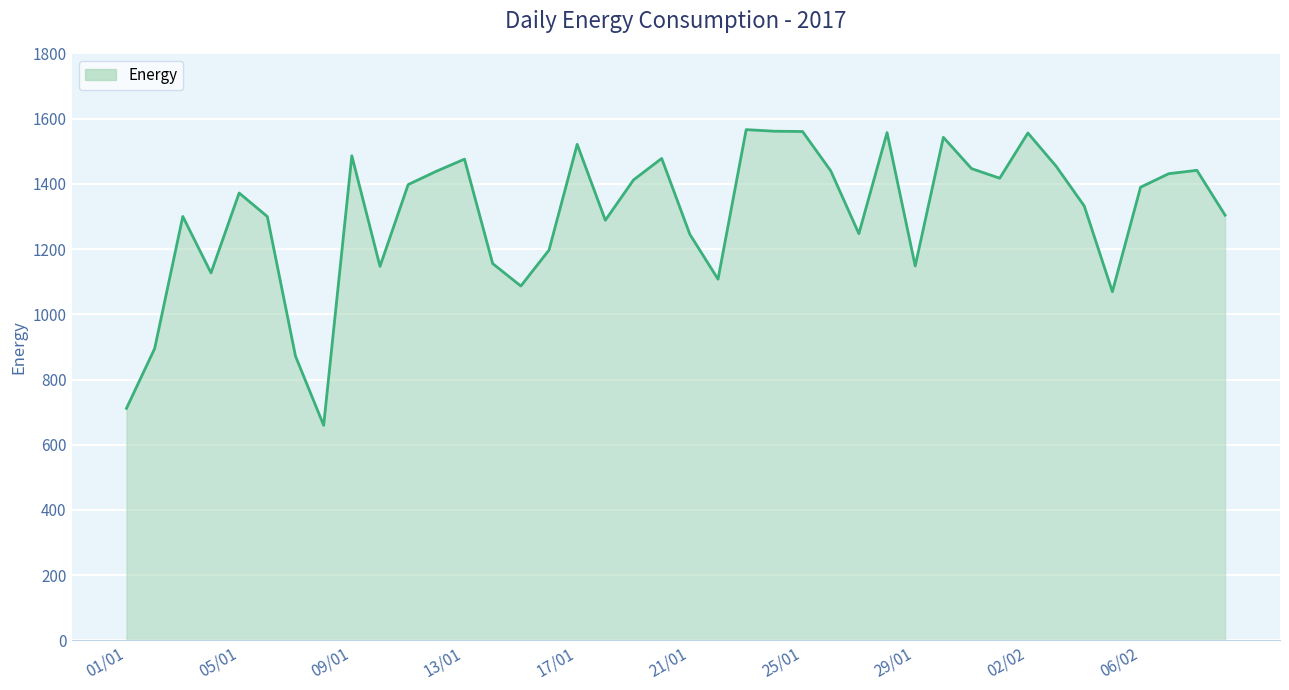

What is the maximum value shown in the chart?

1566.4